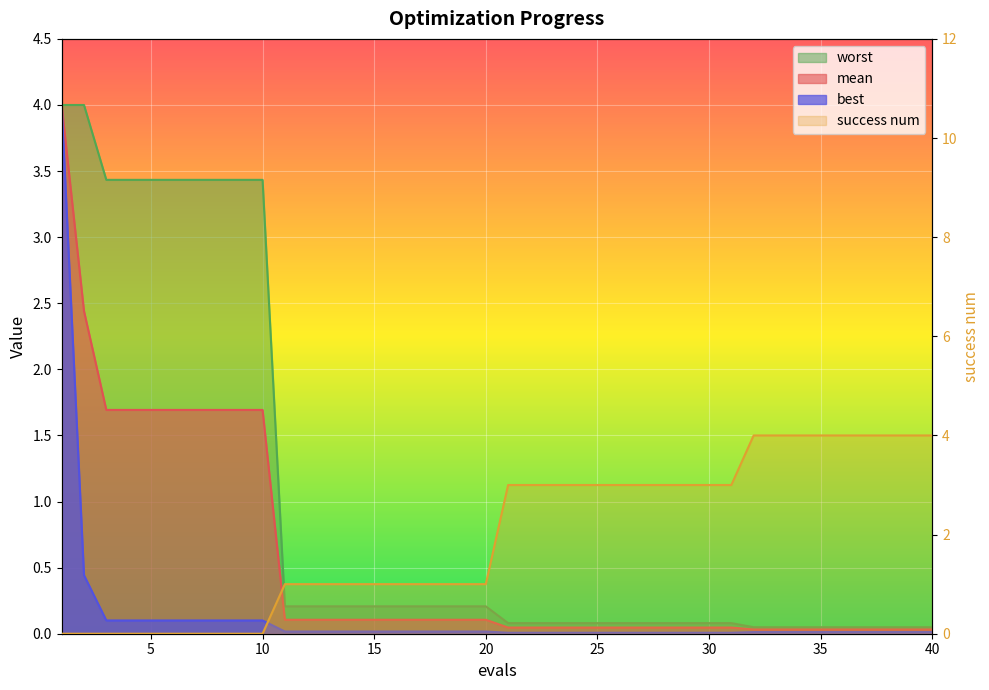

Which category has the lowest value in the success num series?

1